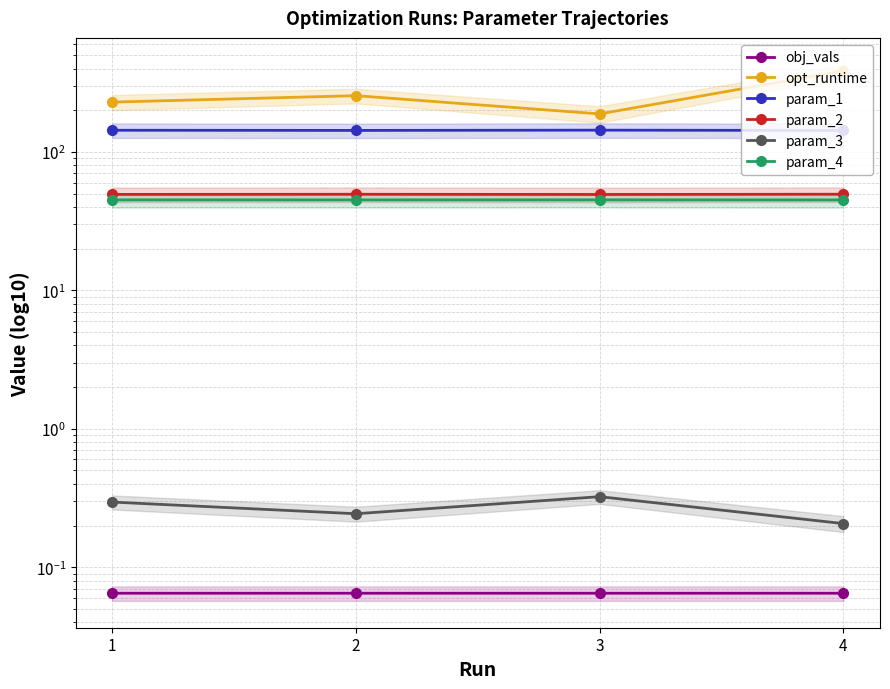

What is the value of the param_1 point at the 3rd from the left?

143.6